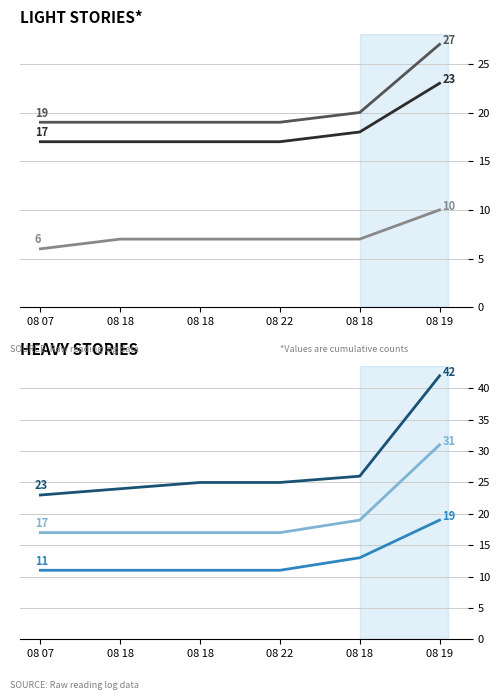

The value of Spe salvi at 08 18 is 39. True or false?

False